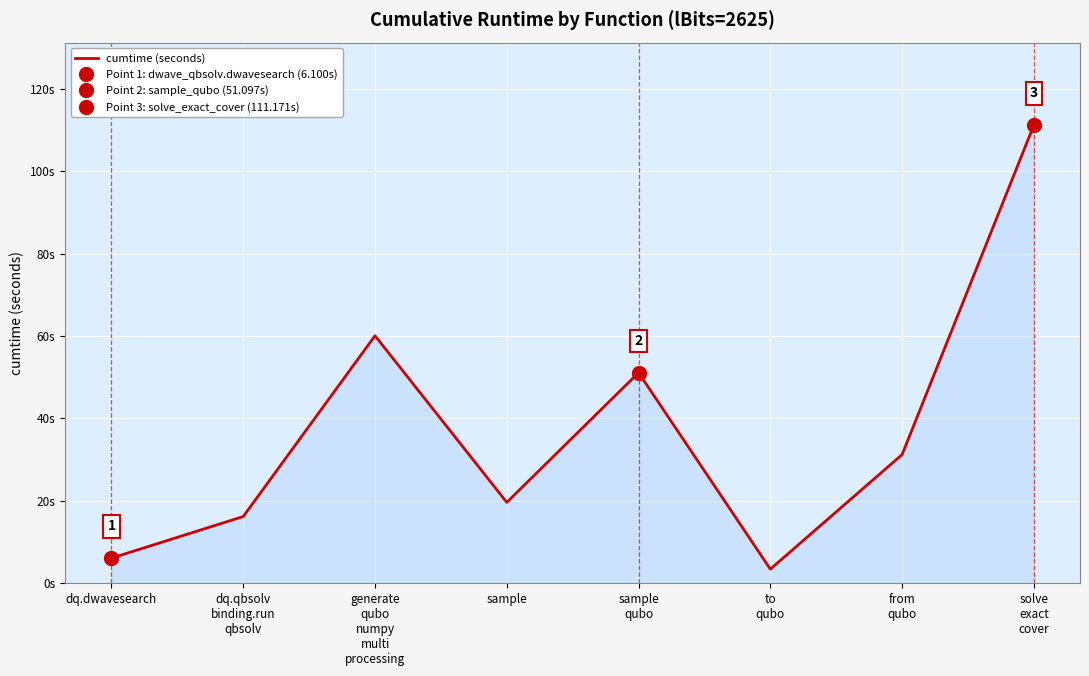

Read the value at dq.qbsolv
binding.run
qbsolv.

16.2